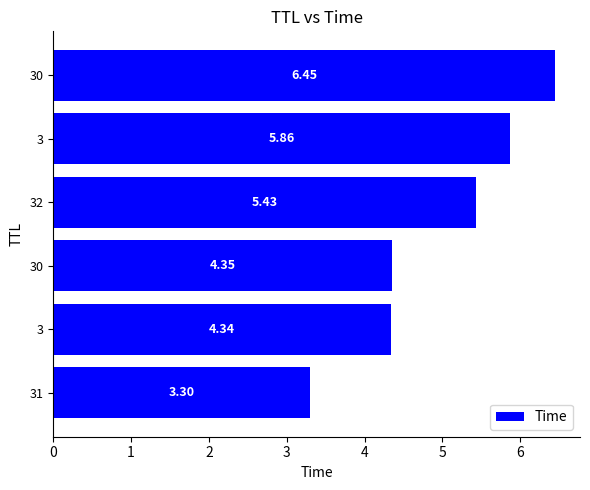

Does the chart contain any negative values?

No